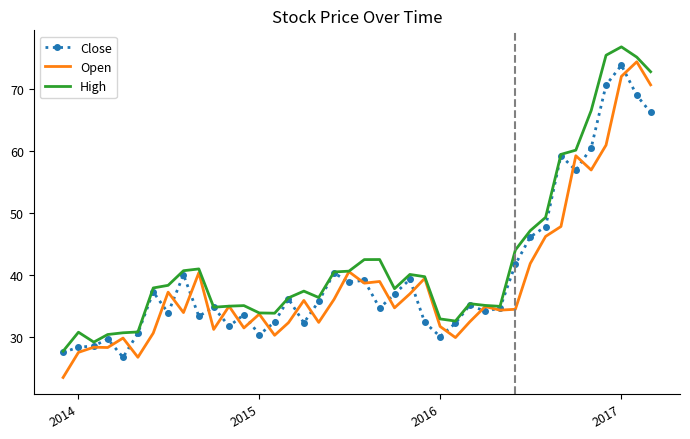

Which series has the largest total across all categories?

High